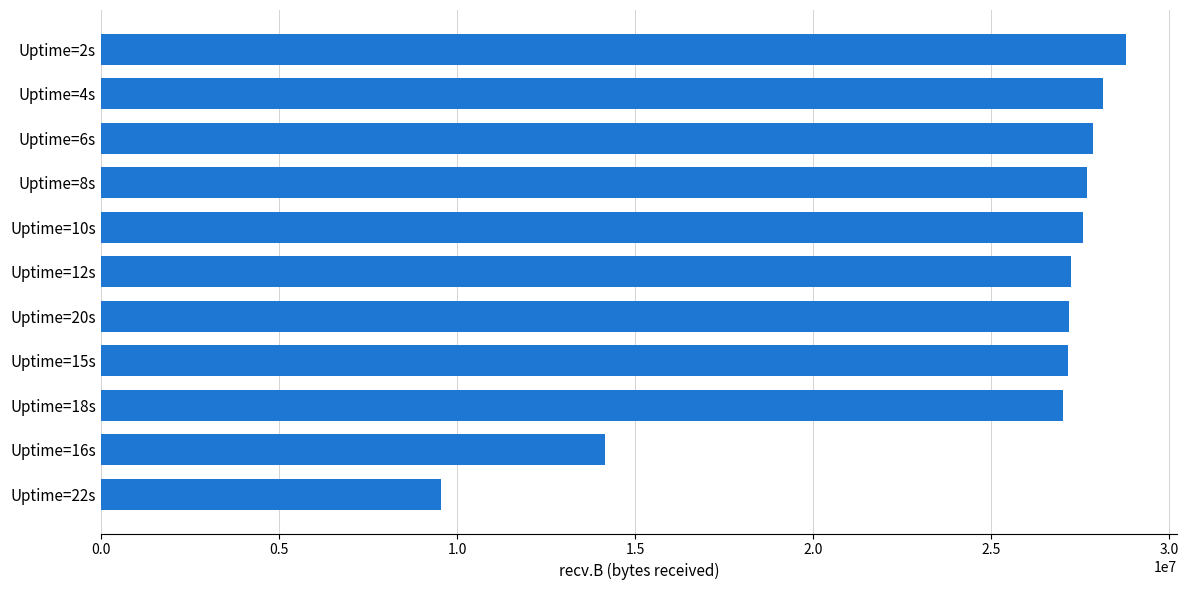

What is the average value?

24751826